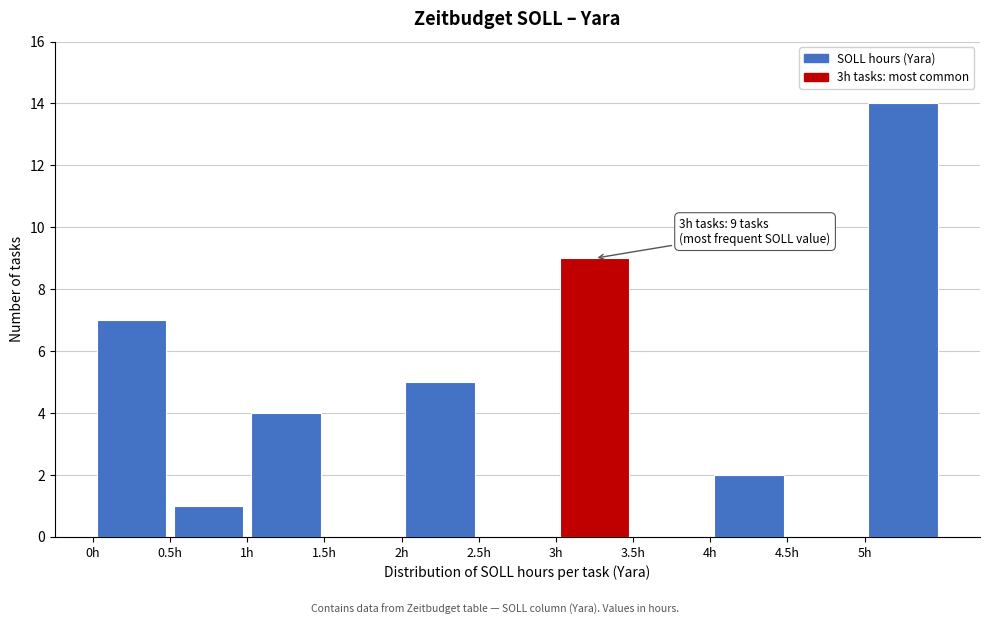

Over which range of the x-axis is the bar tallest?

5.0 to 5.5